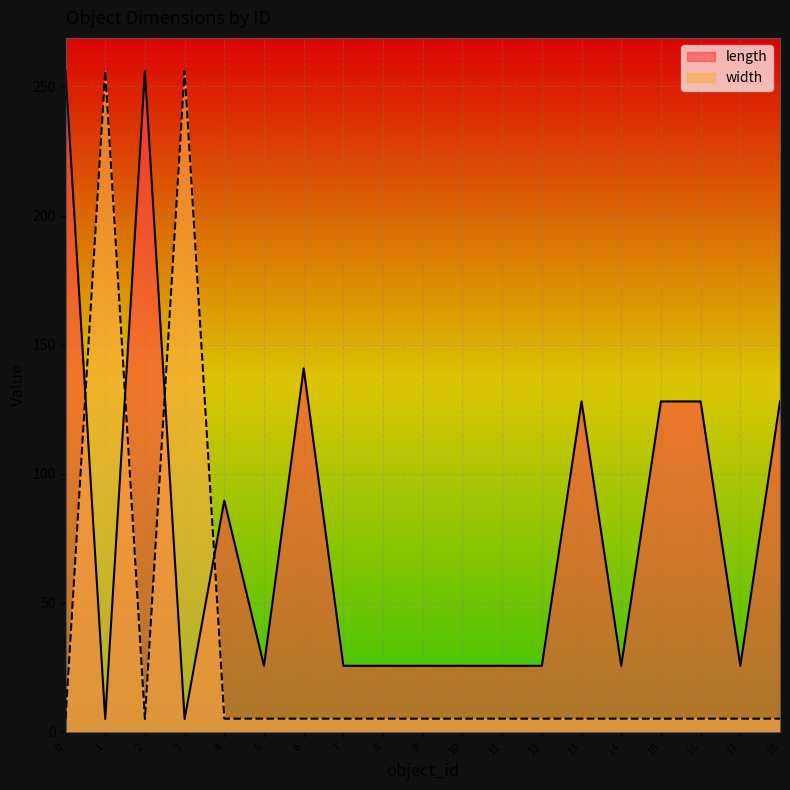

At 1, list the series in order from smallest to largest.

length, width